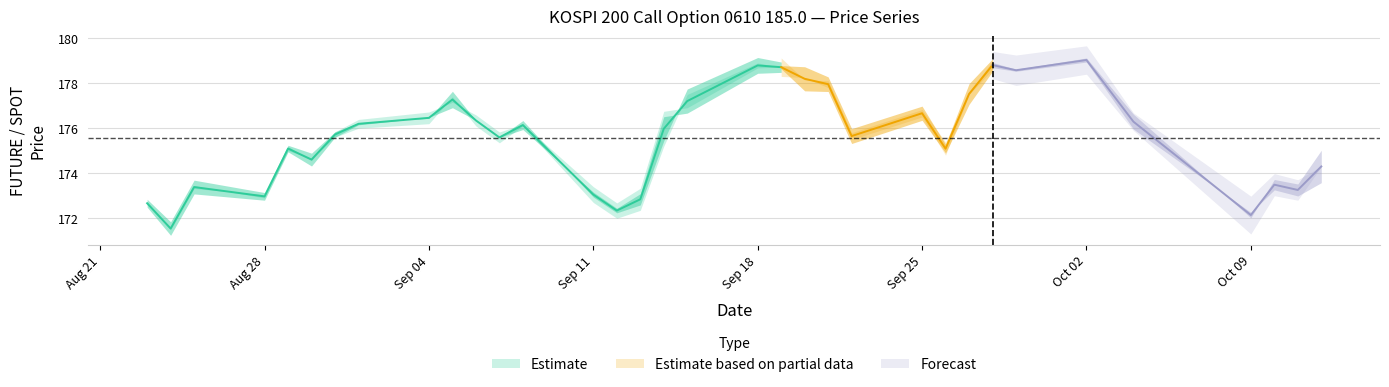

What is the approximate value of SPOT_PRICE at 2006-09-04?

176.3